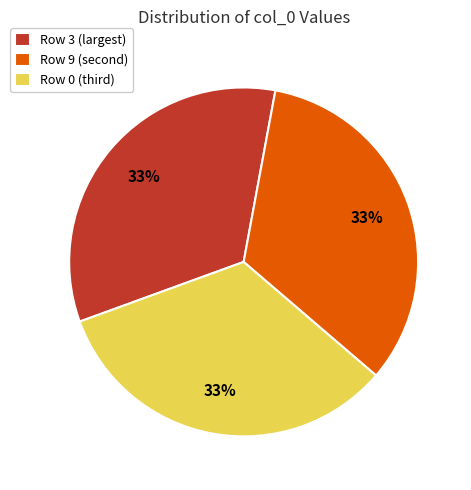

To the nearest percent, what portion does Row 3 (largest) represent?

33%